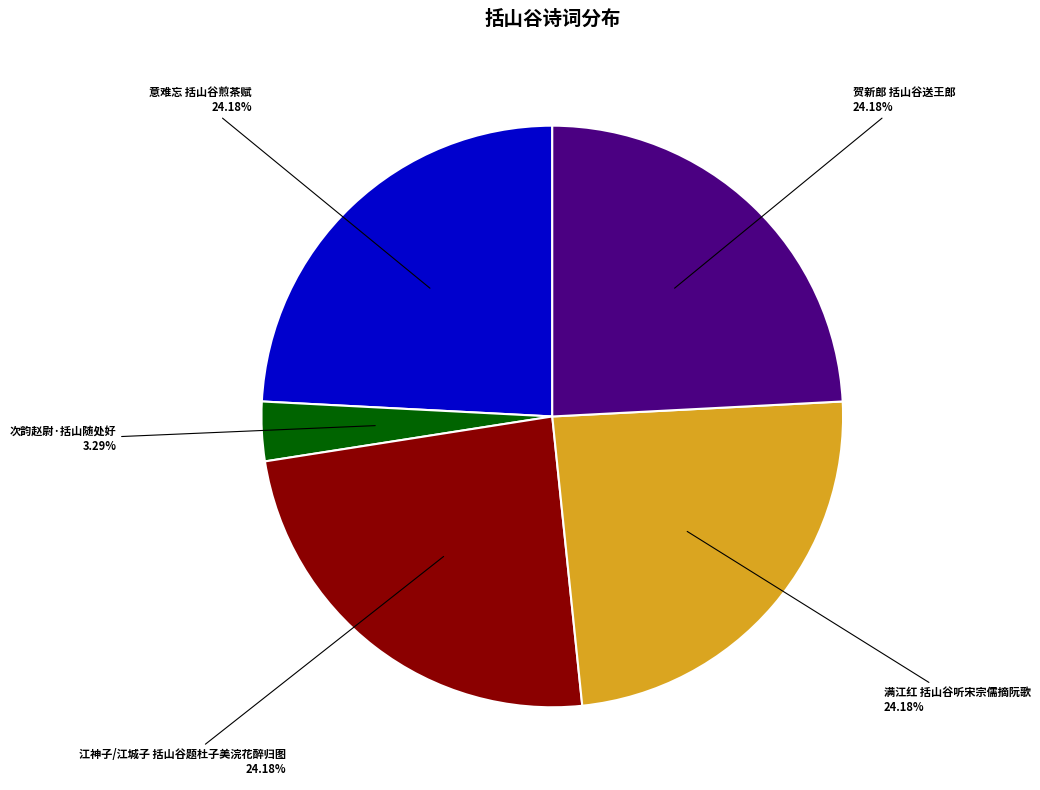

Is the sum of 次韵赵尉·括山随处好 and 贺新郎 括山谷送王郎 greater than half?

No